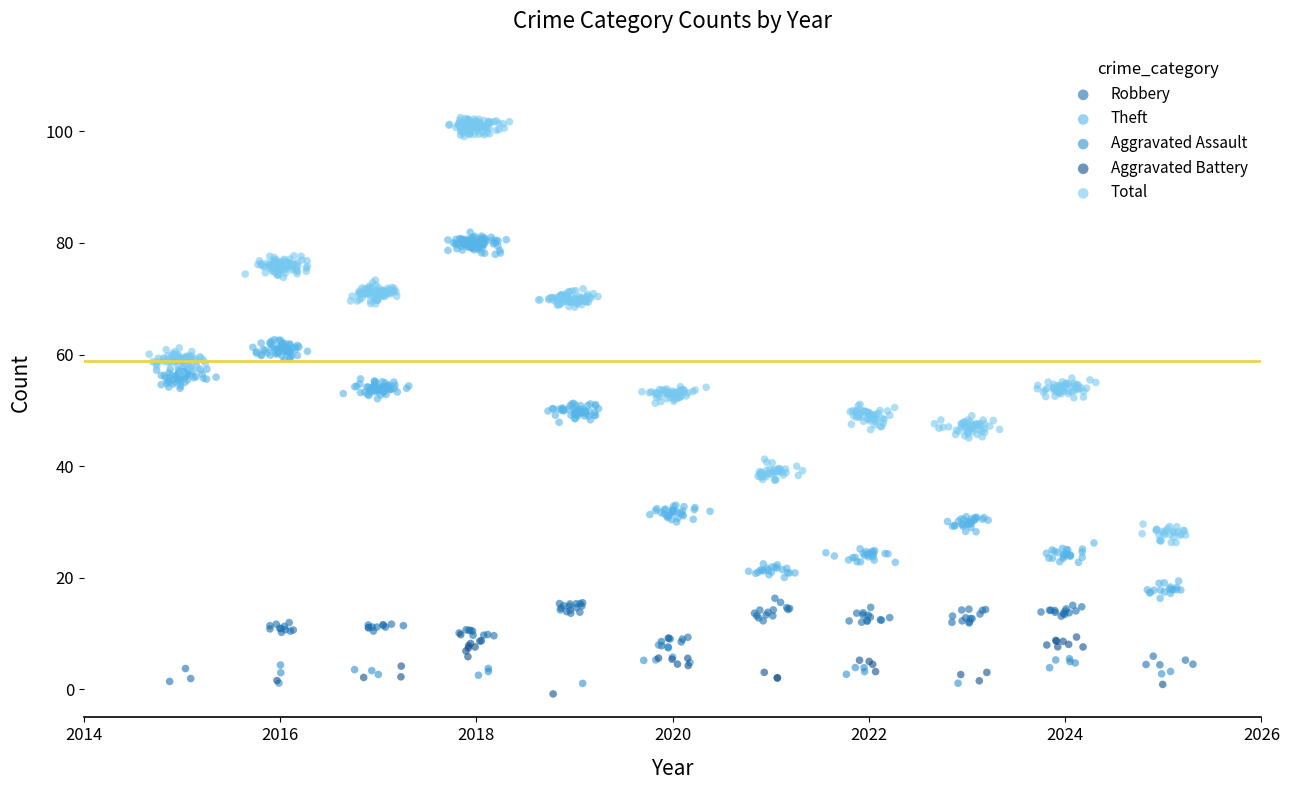

Which series has the largest Y range (max minus min)?

Total